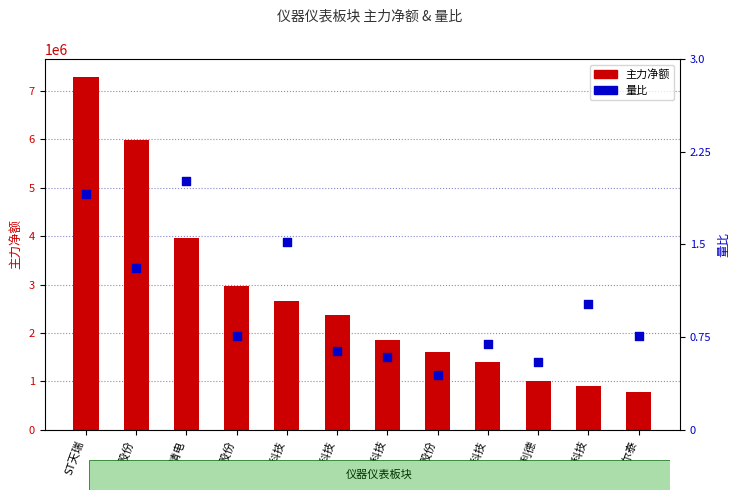

Which series contains the lowest Y value?

量比